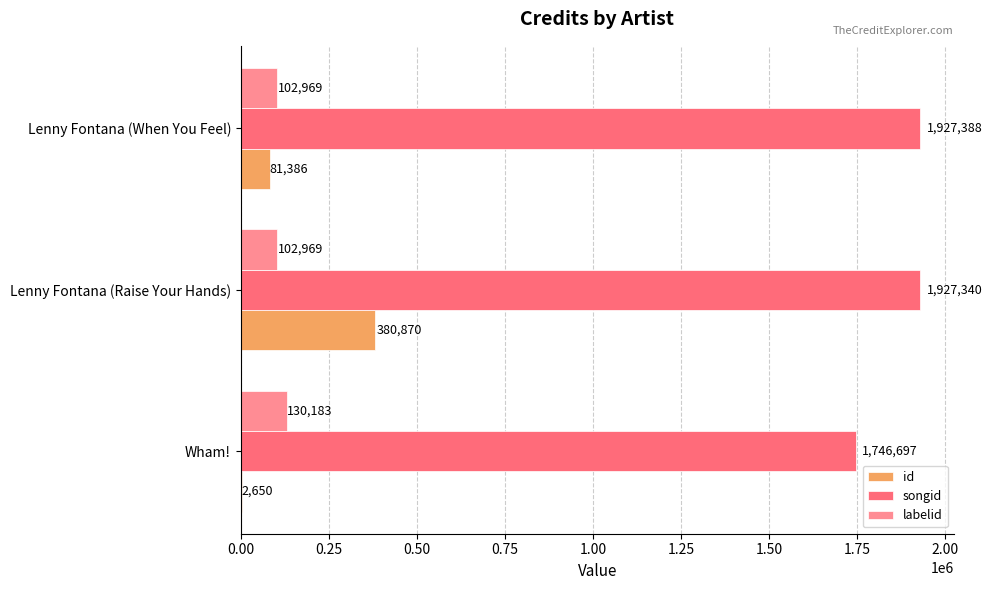

Between Wham! and Lenny Fontana (When You Feel), which series saw the biggest shift?

songid